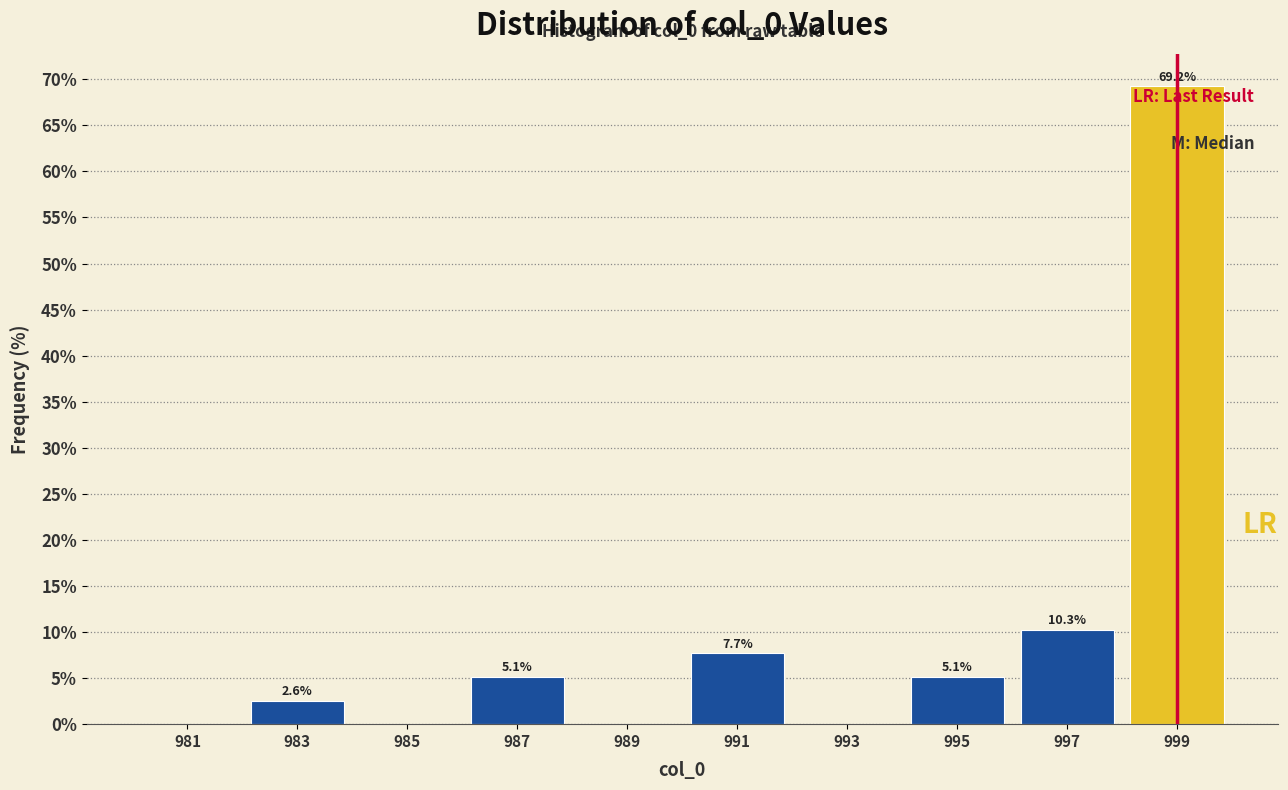

Over which range of the x-axis is the bar tallest?

998 to 1000